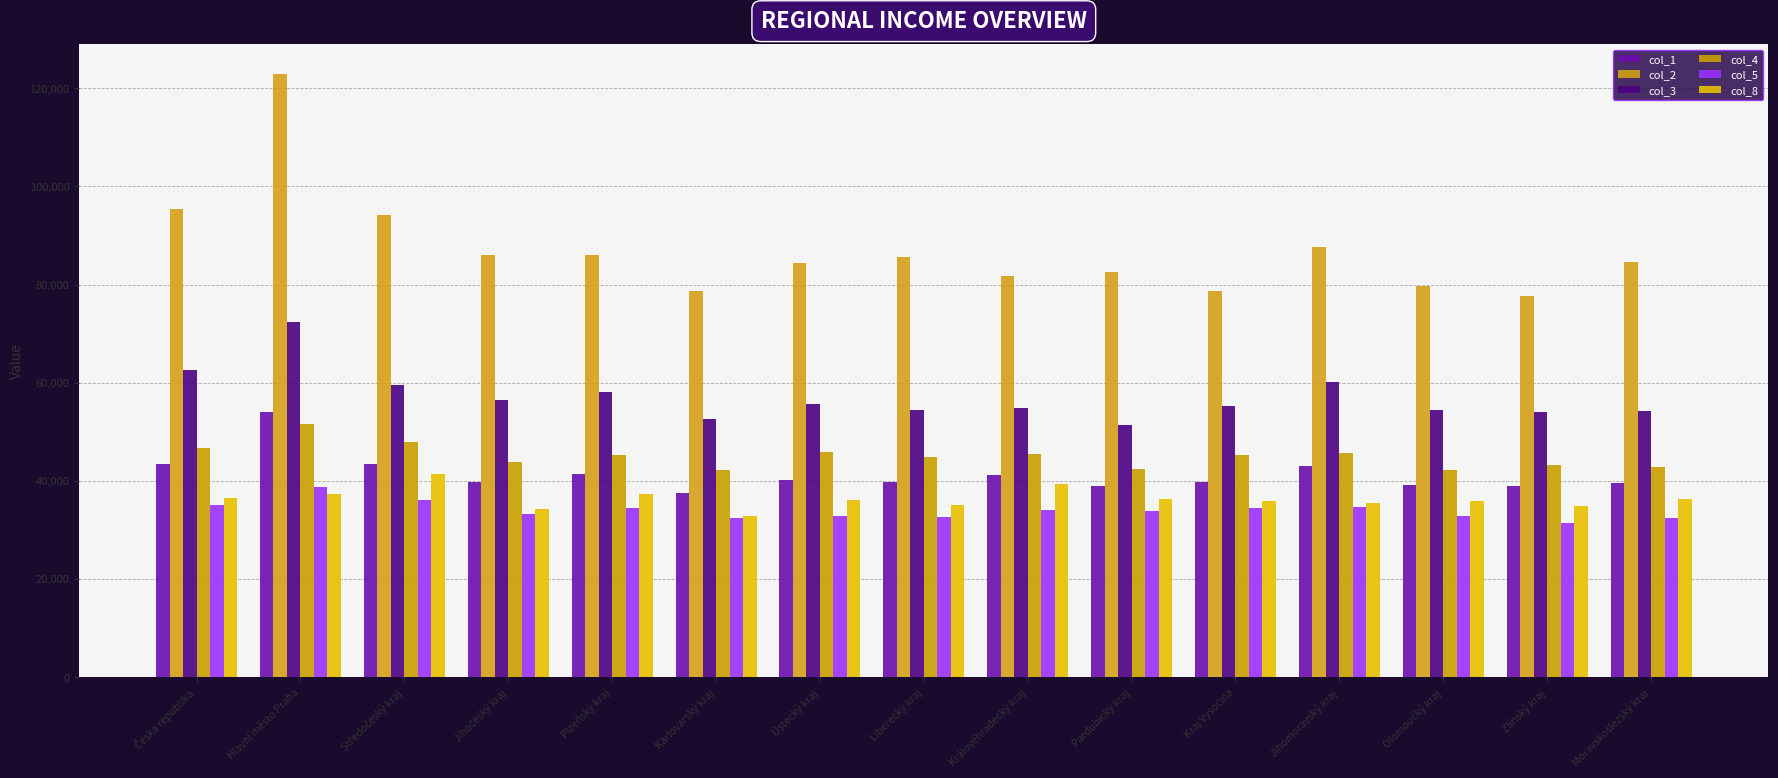

Where does the col_1 series first go above 39864?

Česká republika